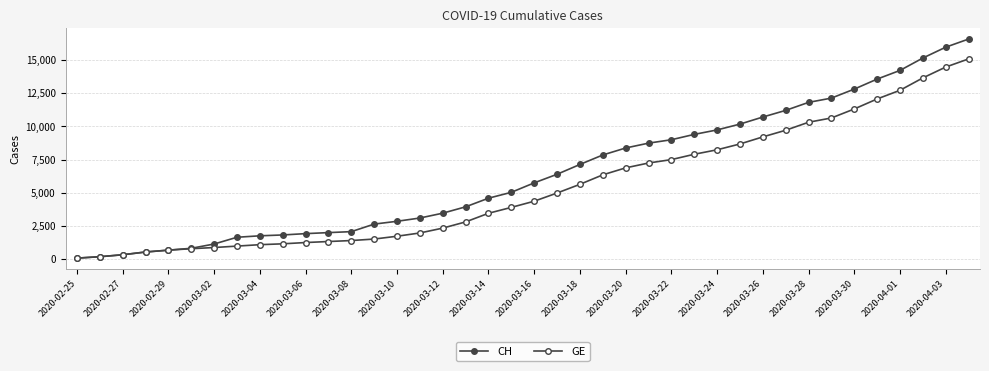

How many series are shown in this chart?

2